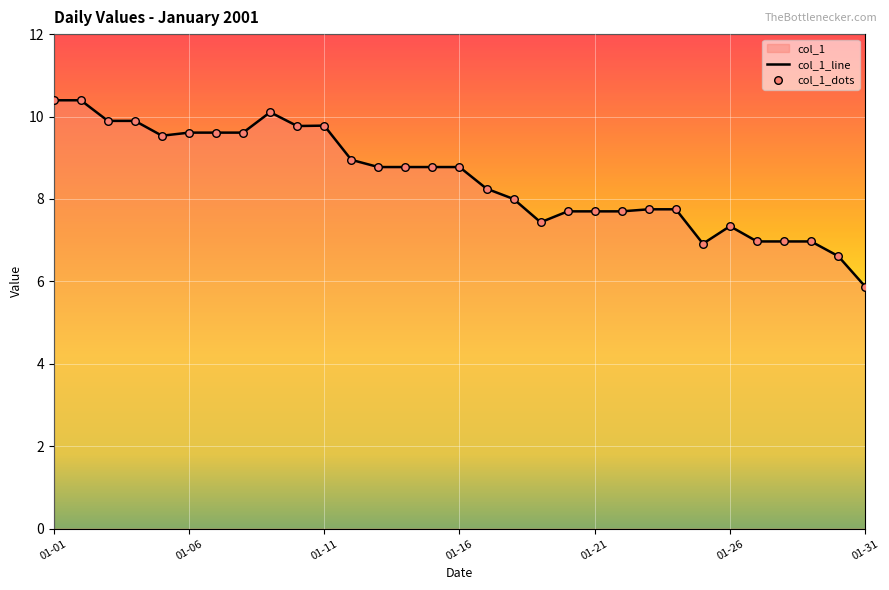

True or false: the data shows 12.9 at 01-11.

False